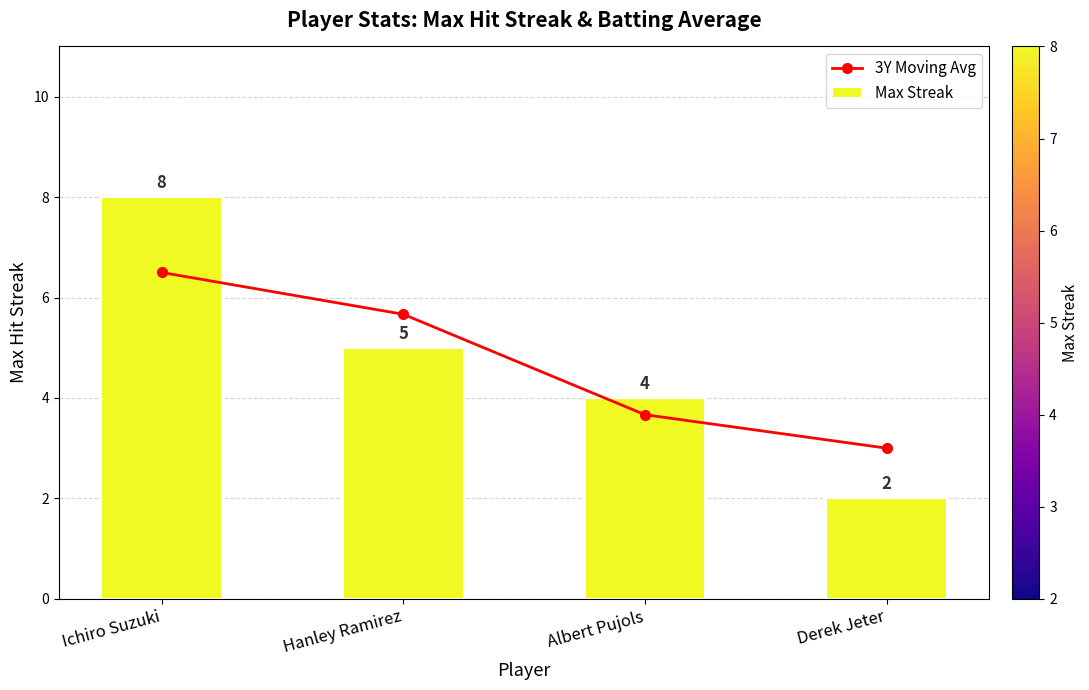

Reading left to right, extract all data points from this chart.

3Y Moving Avg: 6.5	5.7	3.7	3.0
Max Streak: 8.0	5.0	4.0	2.0